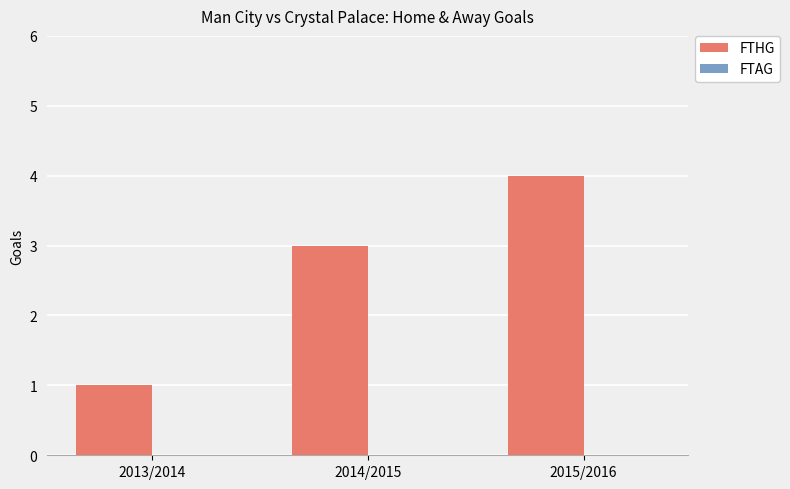

List the labels in order of value, smallest first.

2013/2014, 2014/2015, 2015/2016